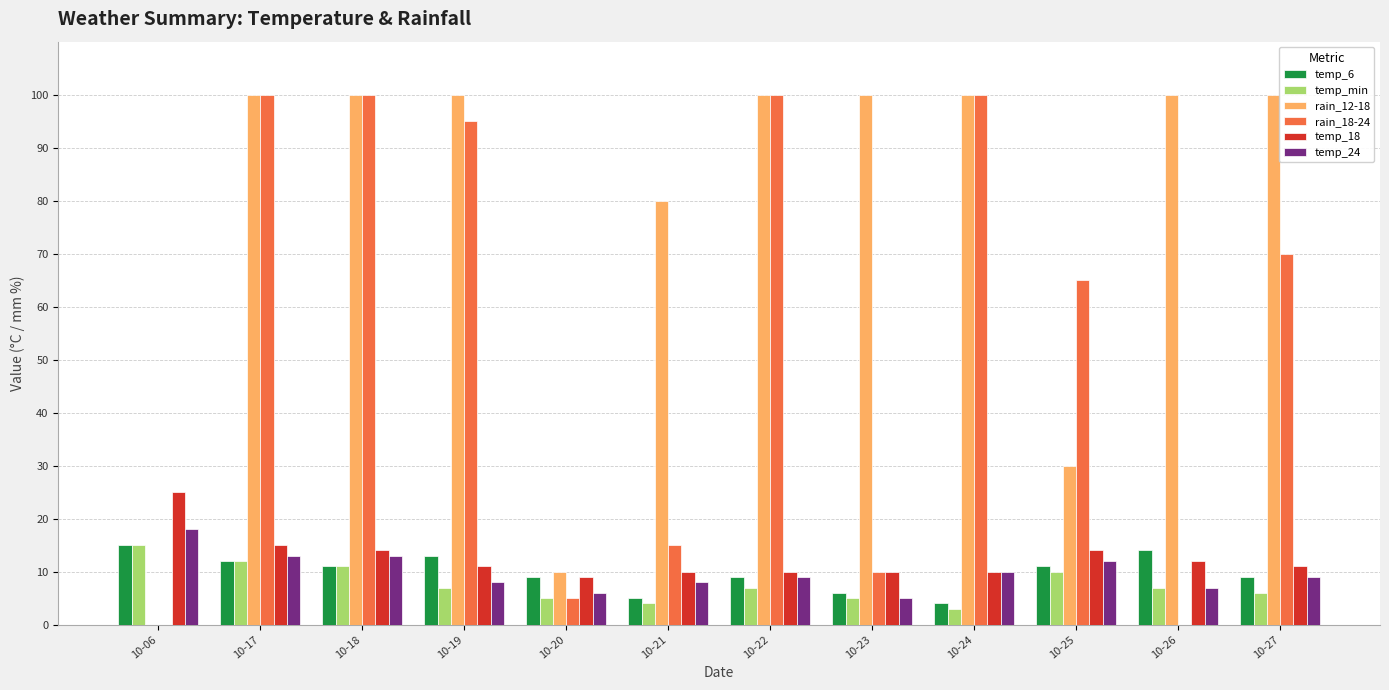

Between 10-18 and 10-20, which series saw the biggest shift?

rain_18-24